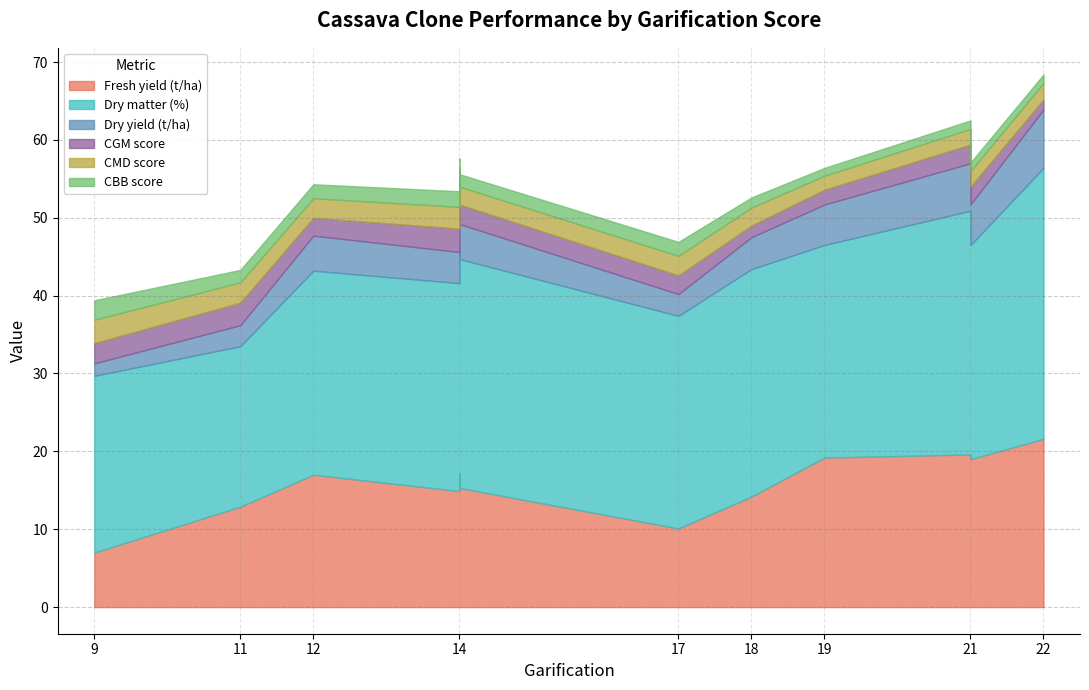

Between 21 and 9, which is larger?

21